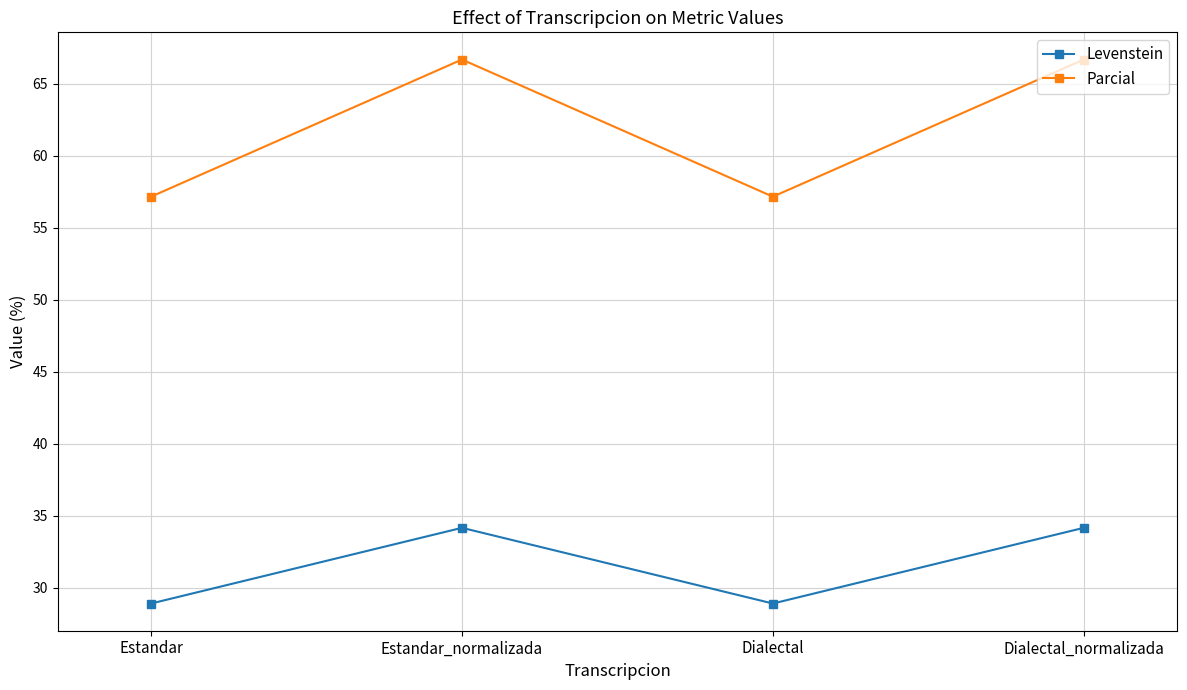

In Levenstein, how many points are higher than both neighbors (excluding endpoints)?

1